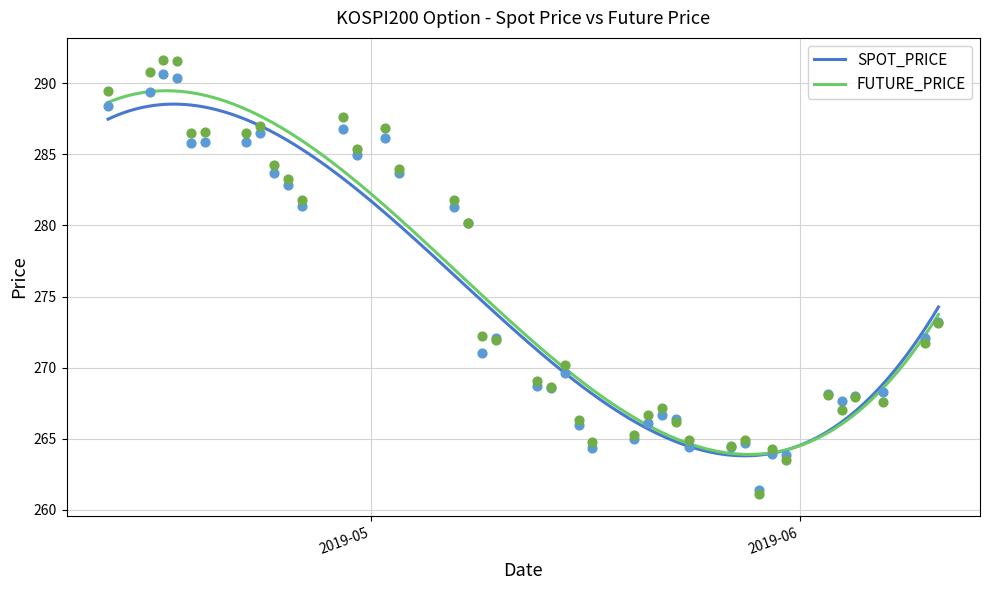

At which category is the sum across all series the highest?

2019-04-16